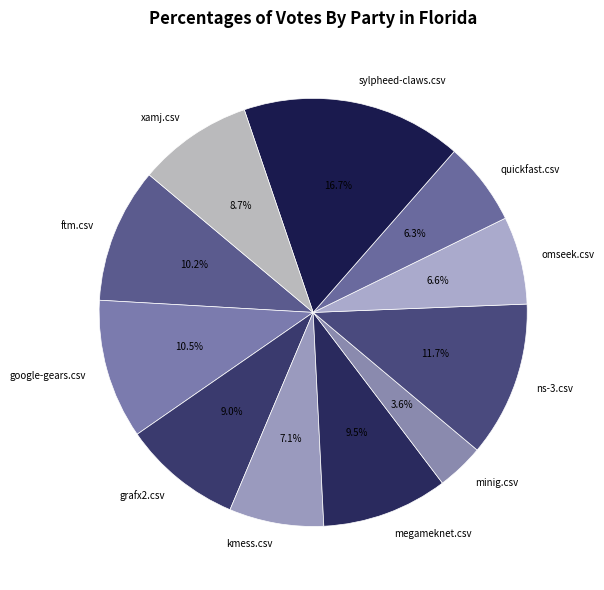

What is the smallest slice in the pie chart?

minig.csv